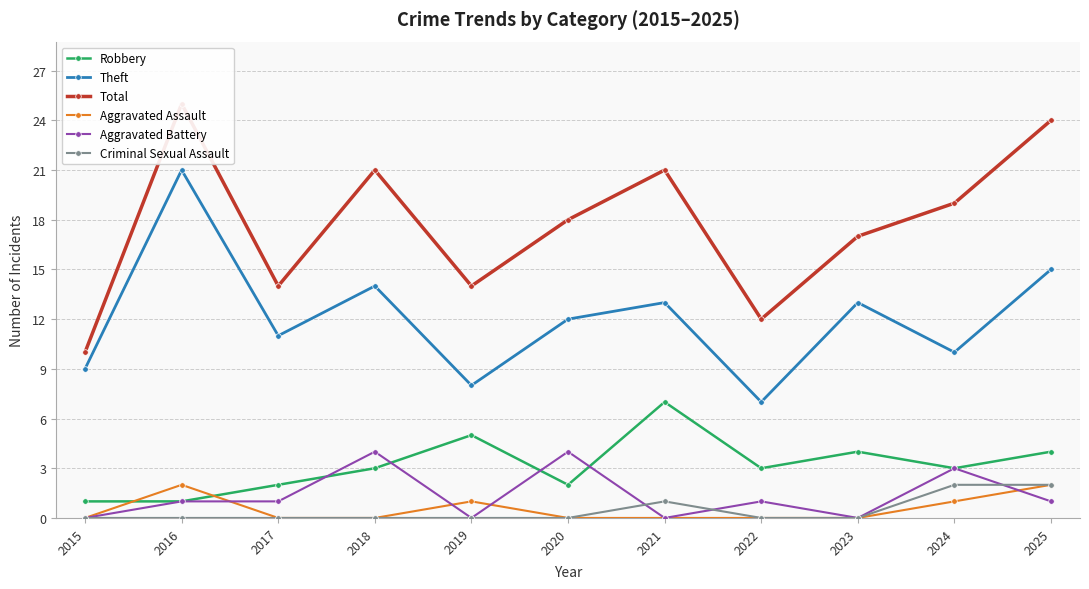

Between 2018 and 2020, which is larger?

2018